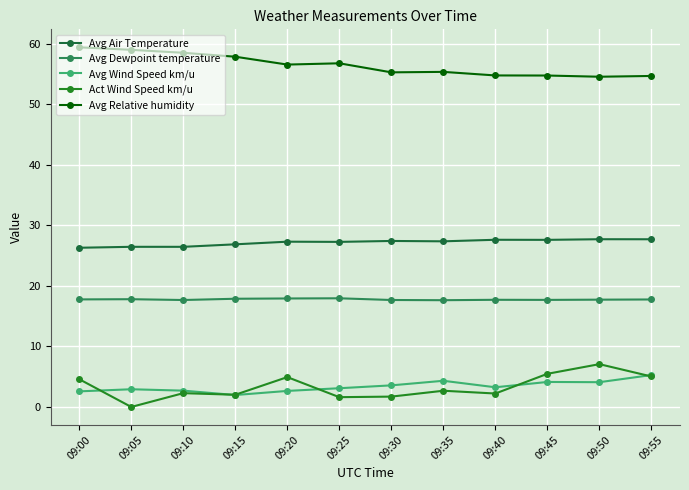

Between 09:05 and 09:10, which is larger?

09:05